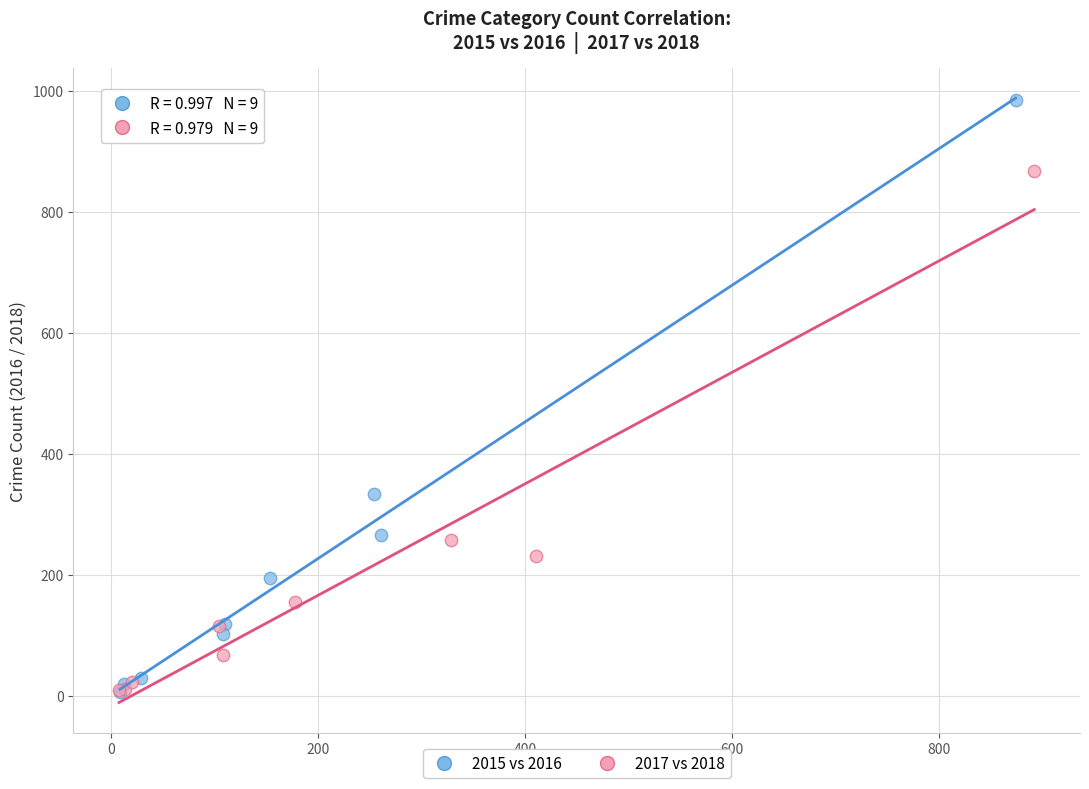

Which series contains the highest Y value?

2015 vs 2016